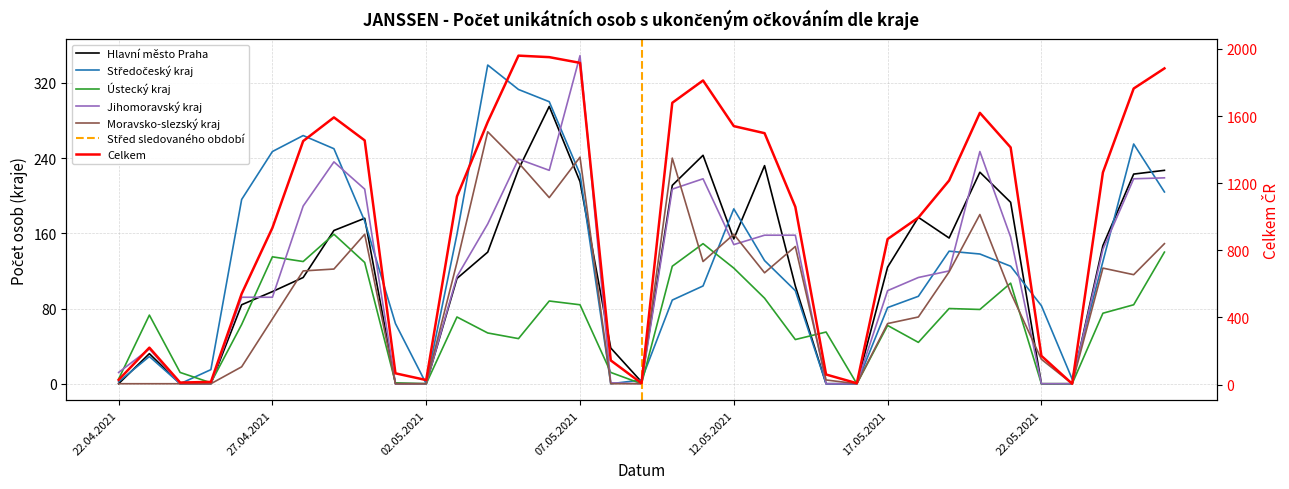

What is the difference between the maximum and minimum values in the Středočeský kraj series?

339